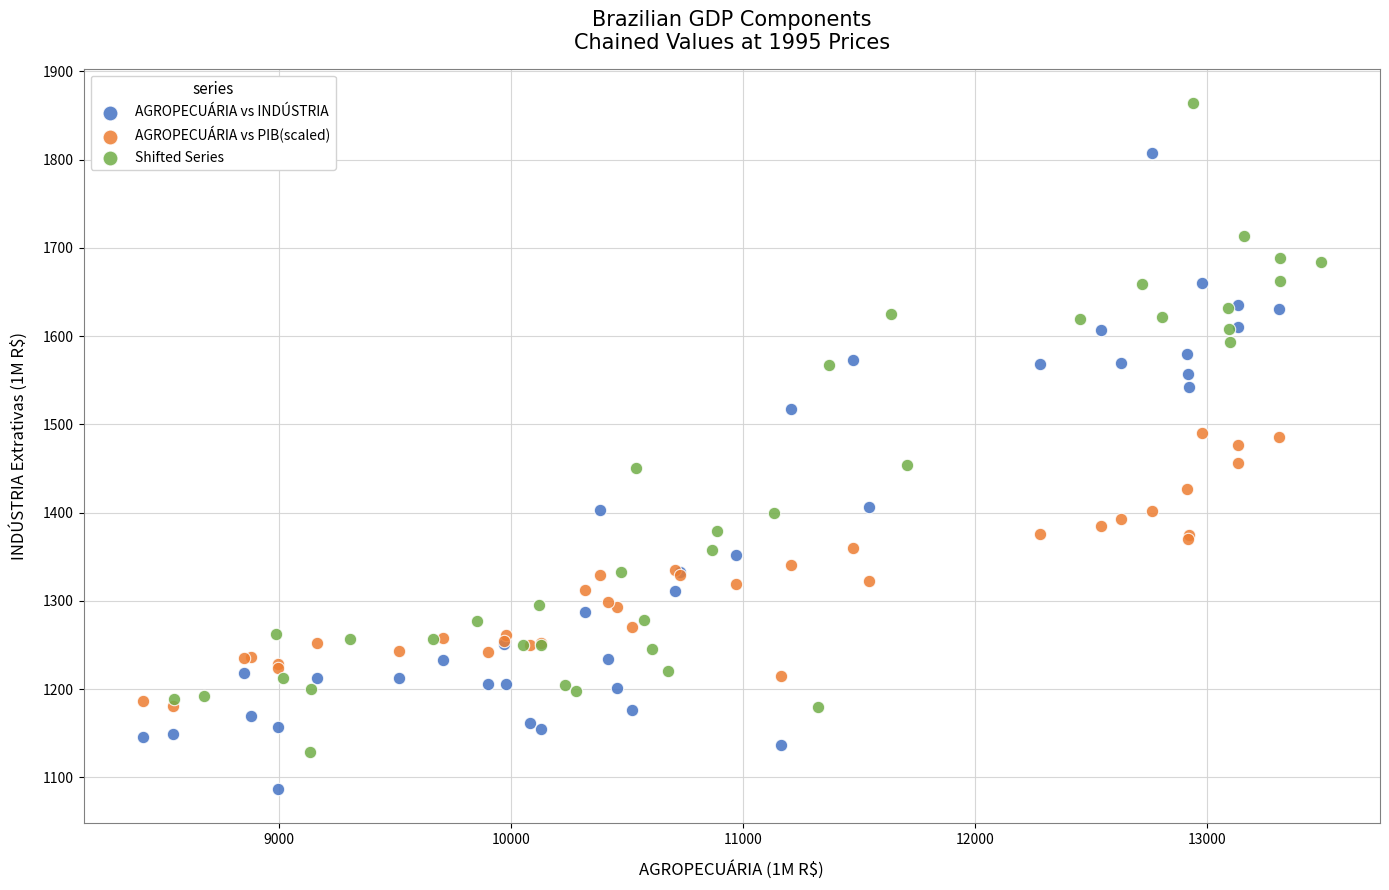

Which series contains the lowest Y value?

AGROPECUÁRIA vs INDÚSTRIA